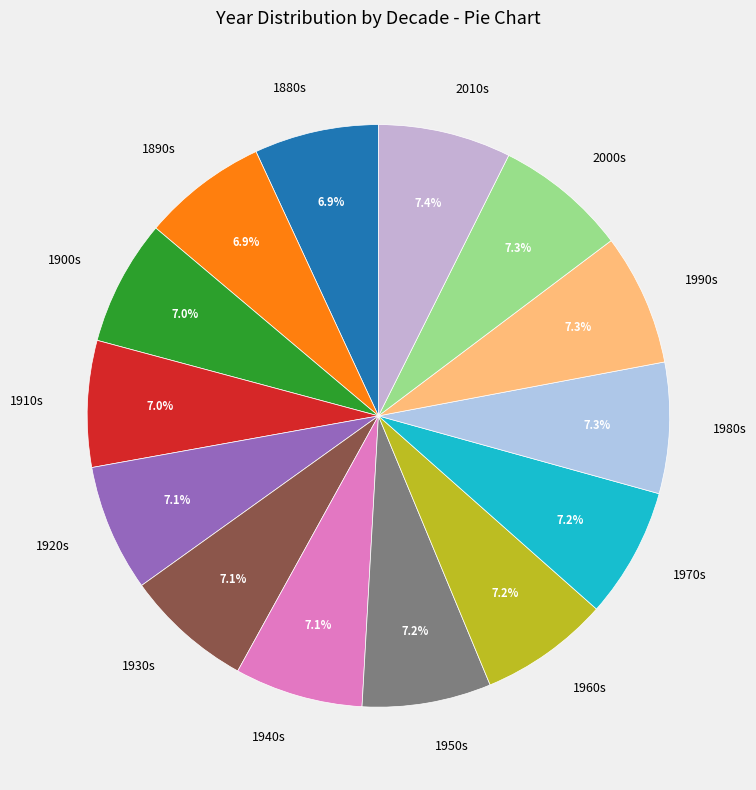

Do 2000s and 1880s together represent more than half of the pie?

No